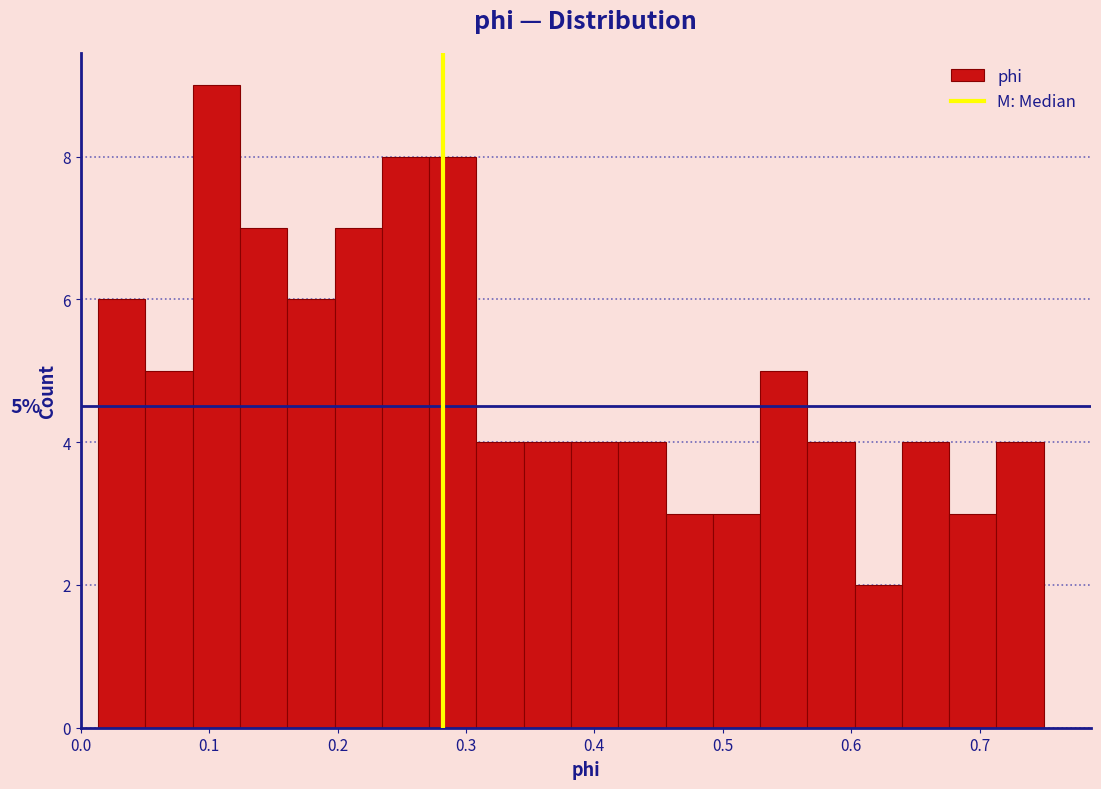

Around what value on the x-axis is the tallest bar? Give the approximate position of its centre, as read against the axis.

0.11